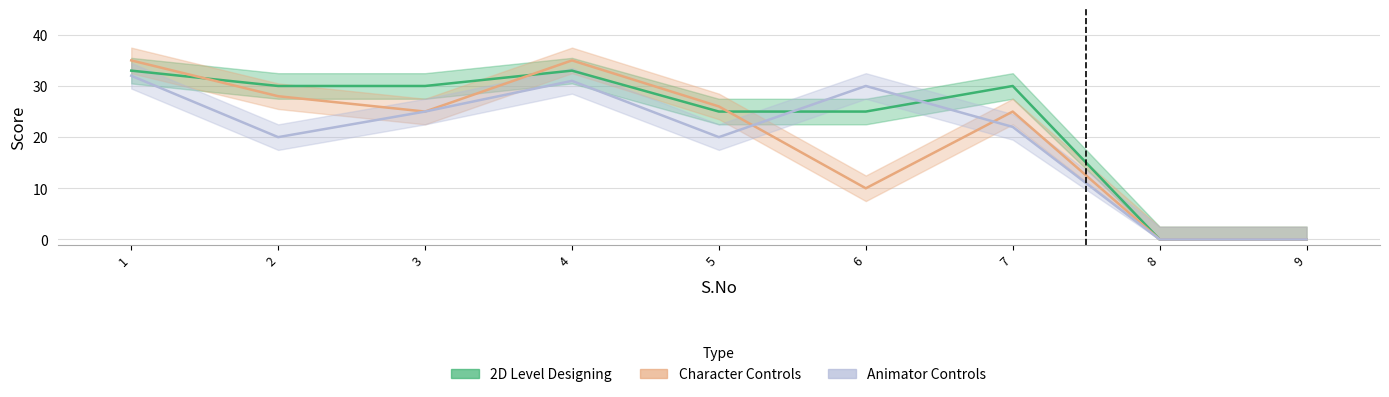

What are all the series names shown in the legend?

2D Level Designing, Character Controls, Animator Controls